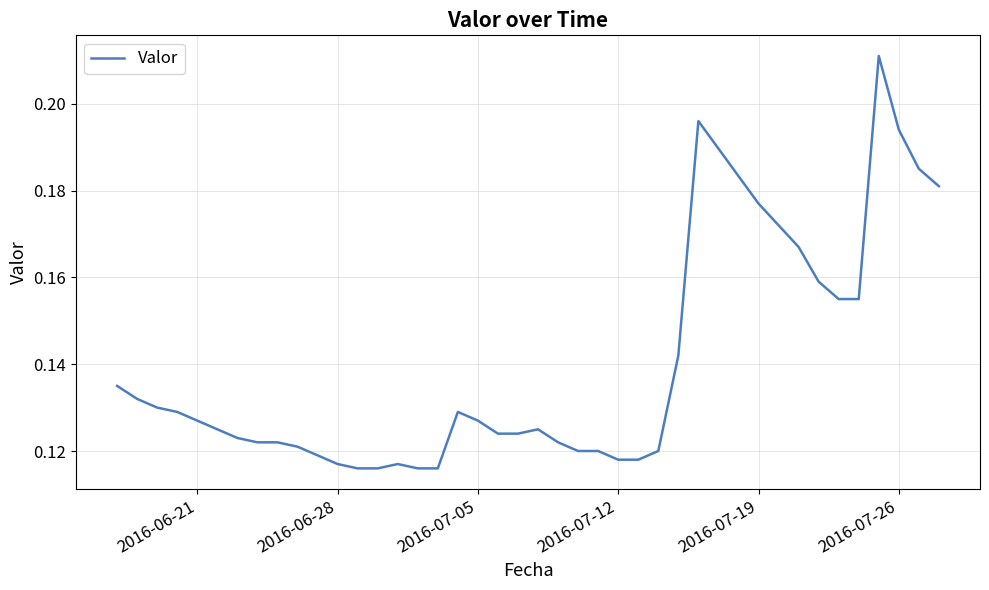

How many lines are shown in the chart?

1